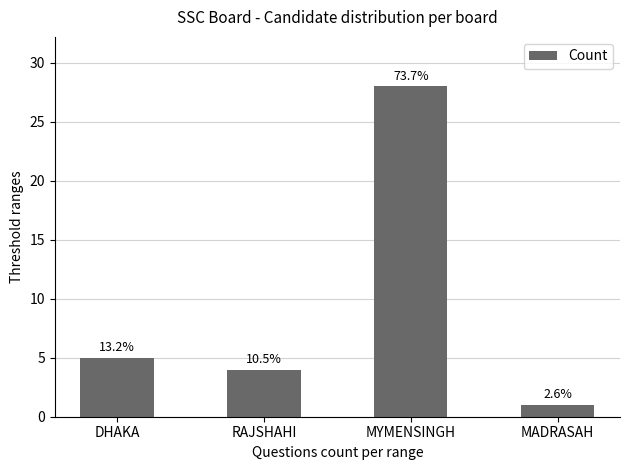

How many bars are there in total?

4